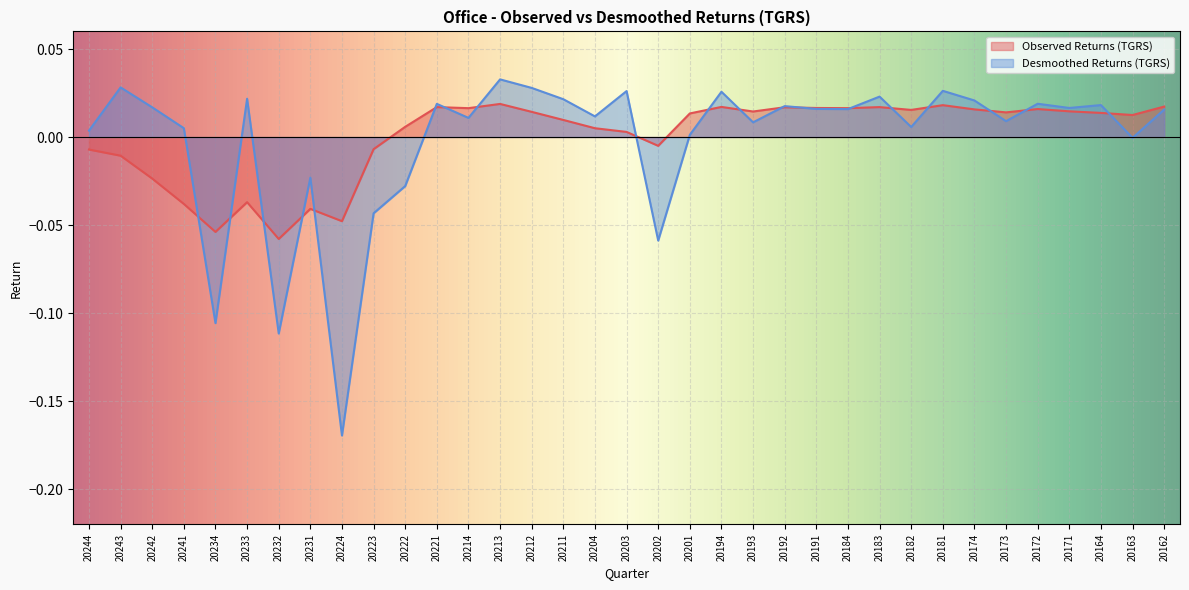

Reading right to left, list all the values displayed in this chart.

Observed Returns (TGRS): 20162=0.0	20163=0.0	20164=0.0	20171=0.0	20172=0.0	20173=0.0	20174=0.0	20181=0.0	20182=0.0	20183=0.0	20184=0.0	20191=0.0	20192=0.0	20193=0.0	20194=0.0	20201=0.0	20202=-0.0	20203=0.0	20204=0.0	20211=0.0	20212=0.0	20213=0.0	20214=0.0	20221=0.0	20222=0.0	20223=-0.0	20224=-0.0	20231=-0.0	20232=-0.1	20233=-0.0	20234=-0.1	20241=-0.0	20242=-0.0	20243=-0.0	20244=-0.0
Desmoothed Returns (TGRS): 20162=0.0	20163=-0.0	20164=0.0	20171=0.0	20172=0.0	20173=0.0	20174=0.0	20181=0.0	20182=0.0	20183=0.0	20184=0.0	20191=0.0	20192=0.0	20193=0.0	20194=0.0	20201=0.0	20202=-0.1	20203=0.0	20204=0.0	20211=0.0	20212=0.0	20213=0.0	20214=0.0	20221=0.0	20222=-0.0	20223=-0.0	20224=-0.2	20231=-0.0	20232=-0.1	20233=0.0	20234=-0.1	20241=0.0	20242=0.0	20243=0.0	20244=0.0